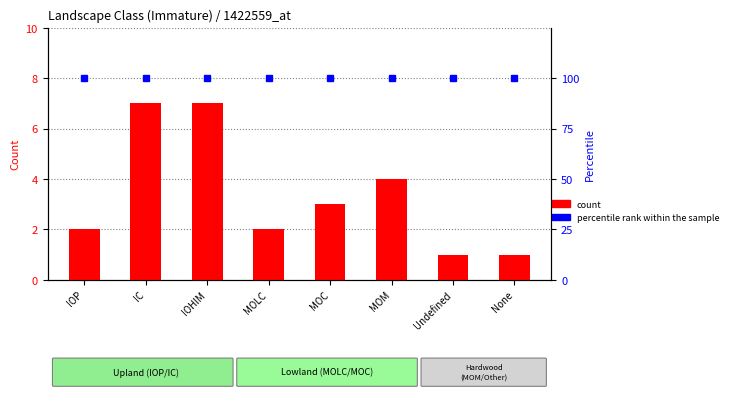

Read the percentile rank within the sample value at IOHIM.

100